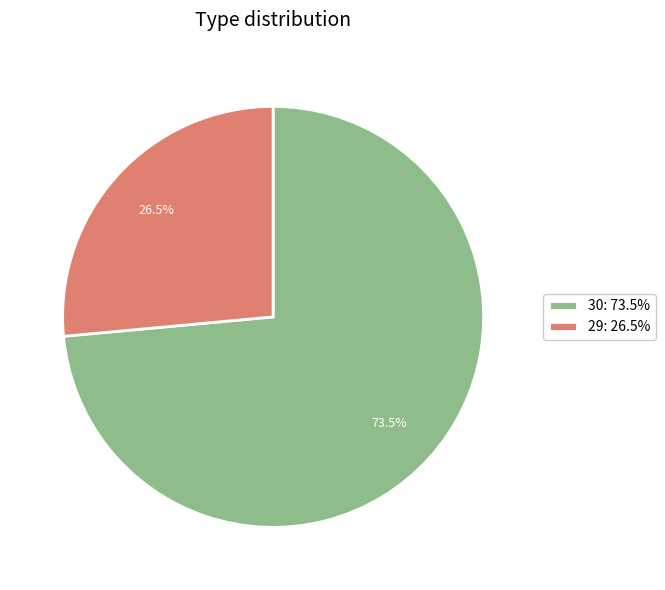

What is the total percentage of 30: 73.5% and 29: 26.5%?

100.0%